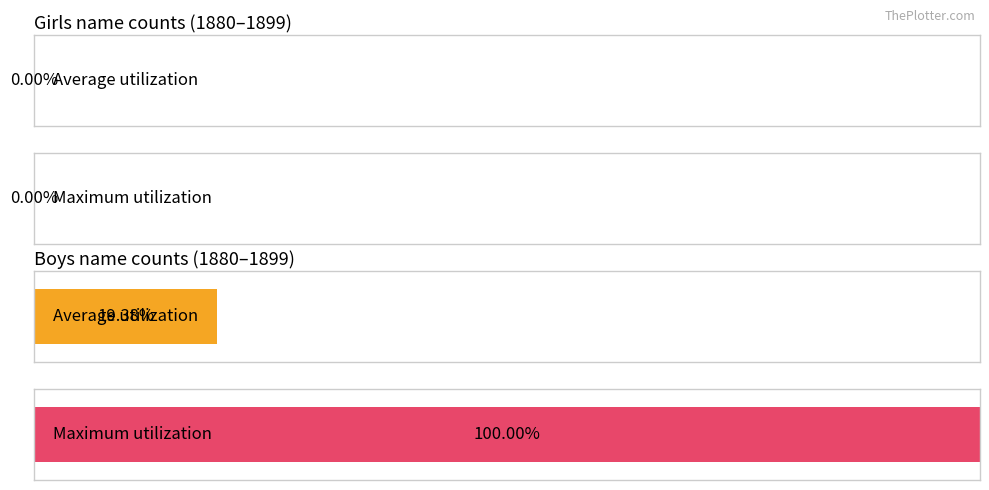

The value of Girls at 1893 is 0. True or false?

True